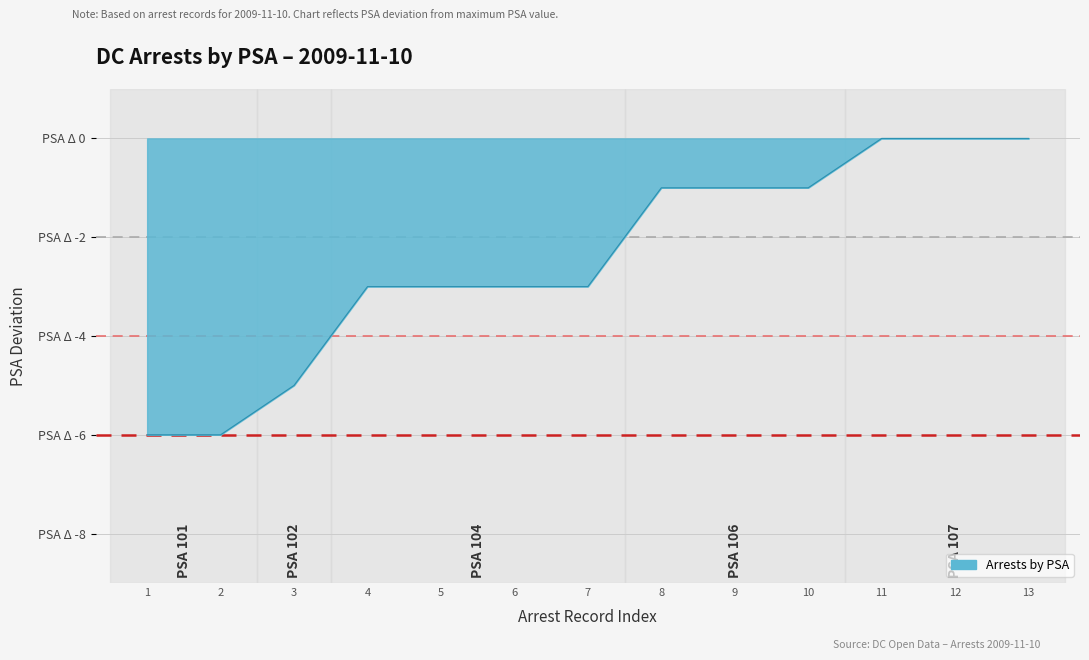

Is this an area chart (filled region under the line)?

Yes